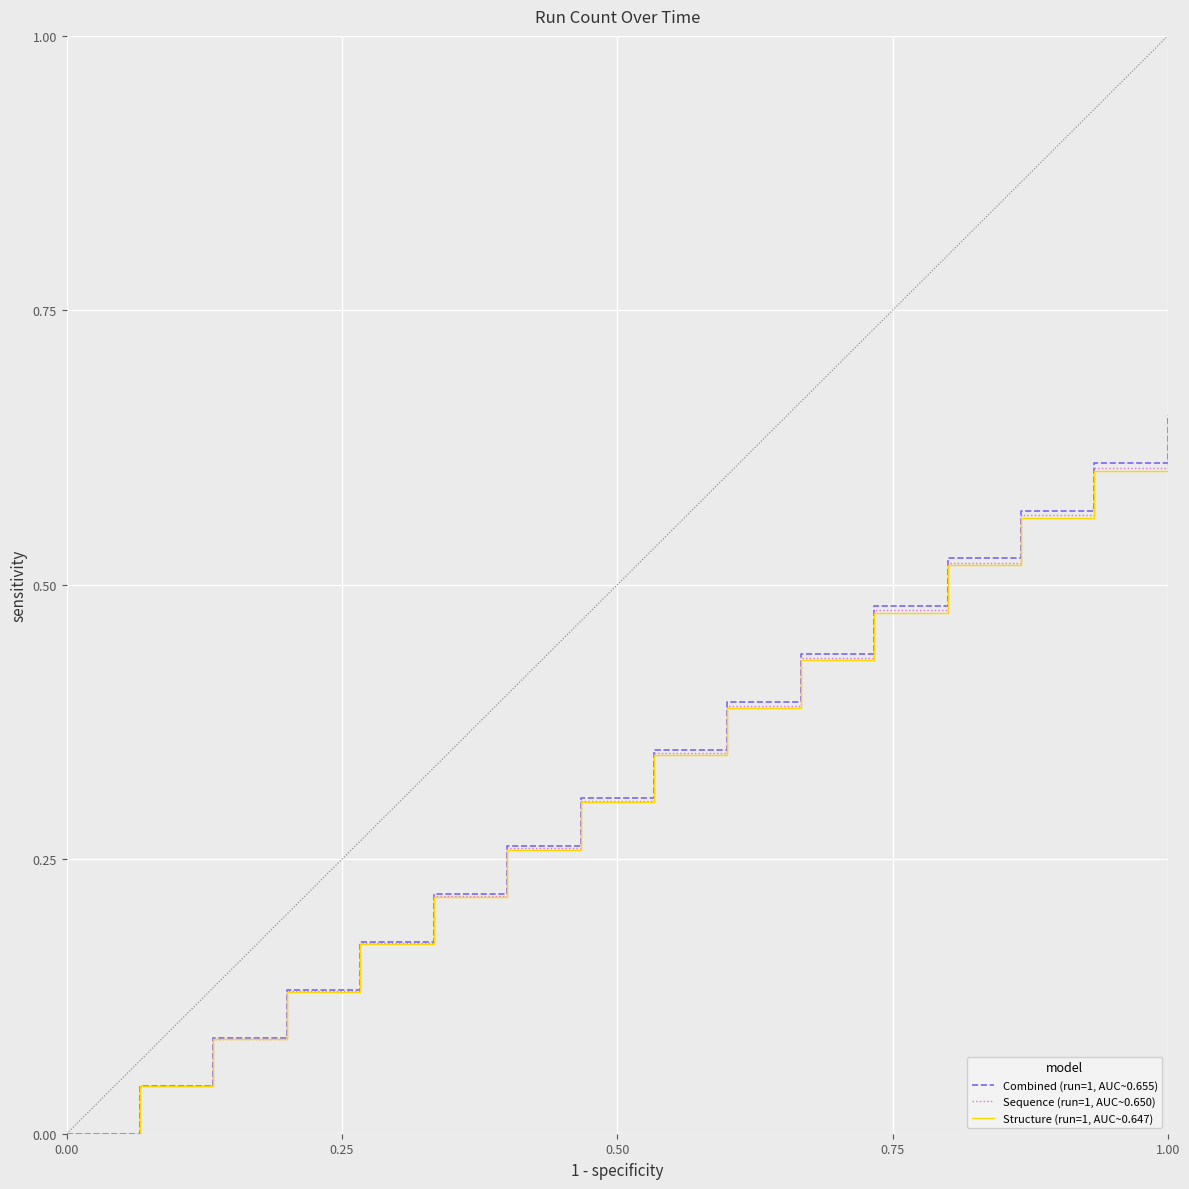

List the series in order of their overall mean, lowest first.

Structure (run=1, AUC~0.647), Sequence (run=1, AUC~0.650), Combined (run=1, AUC~0.655)